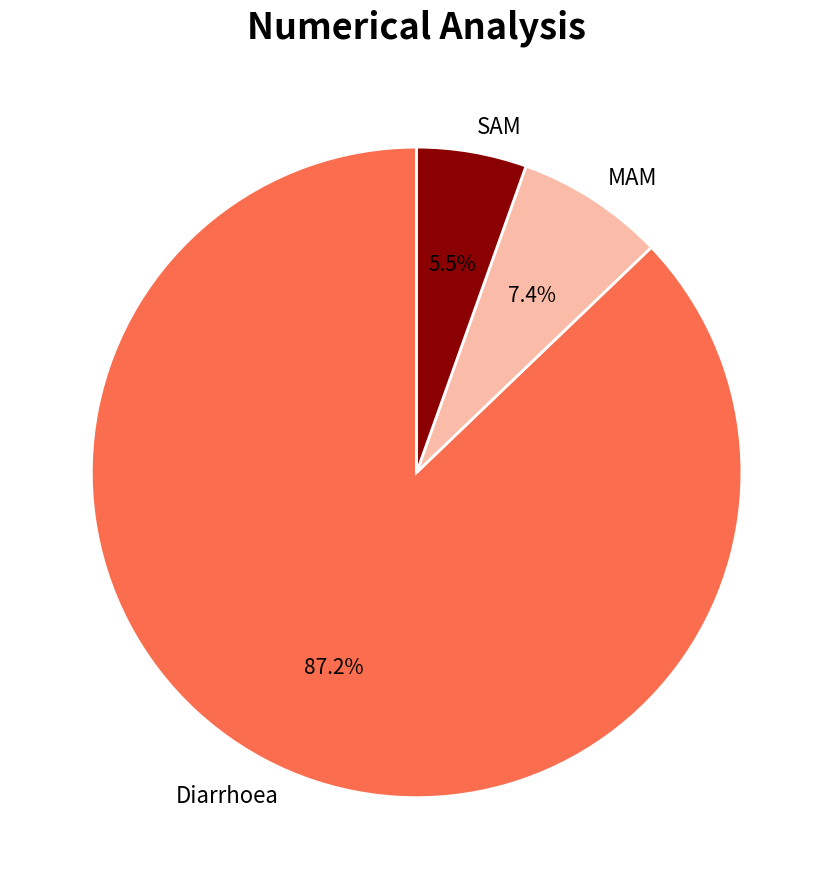

To the nearest percent, what is the difference between the SAM and Diarrhoea slice percentages?

82%